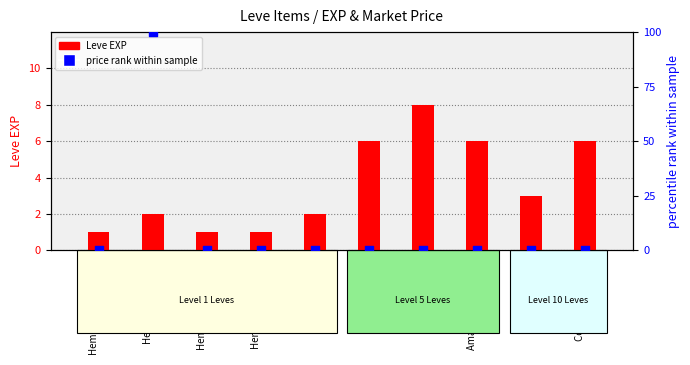

What is the total value across all series at Hempen Undershirt?

1.0